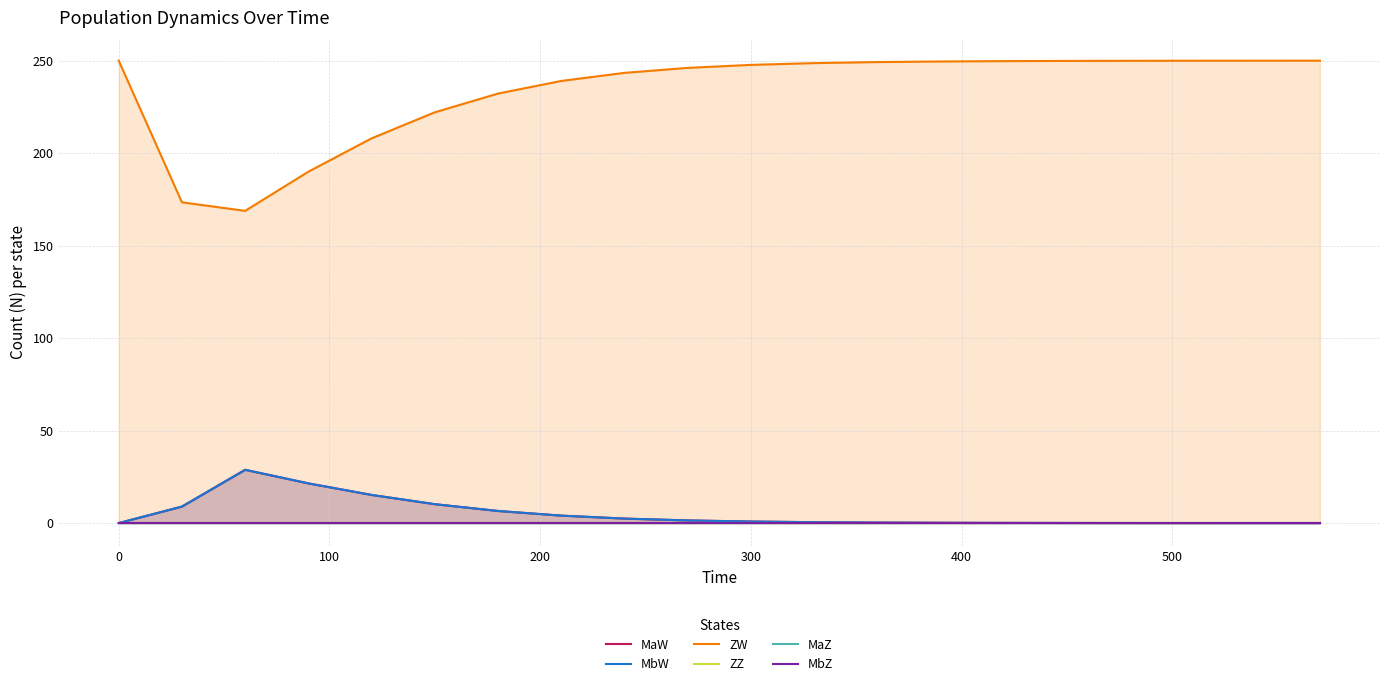

What is the minimum value for ZW?

168.8